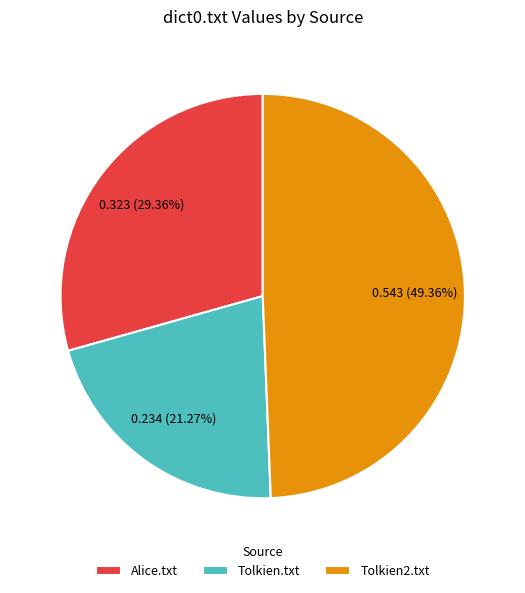

How many slices are in this pie chart?

3